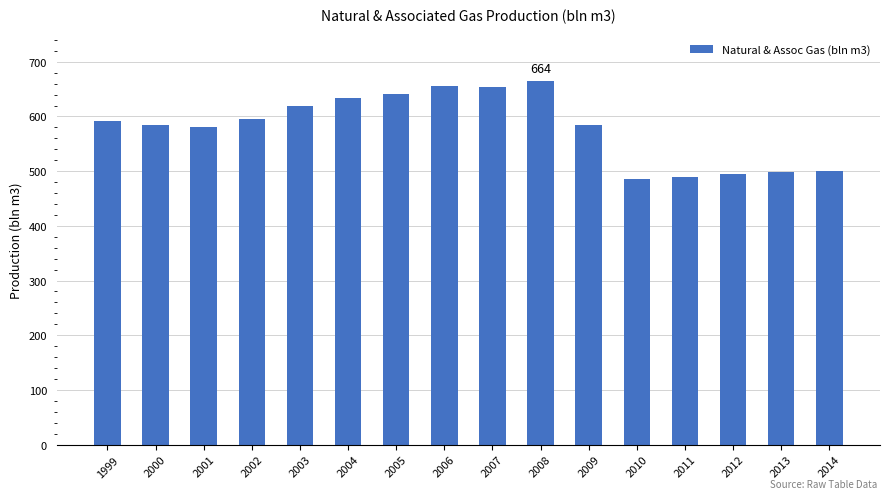

How many bars are there in total?

16